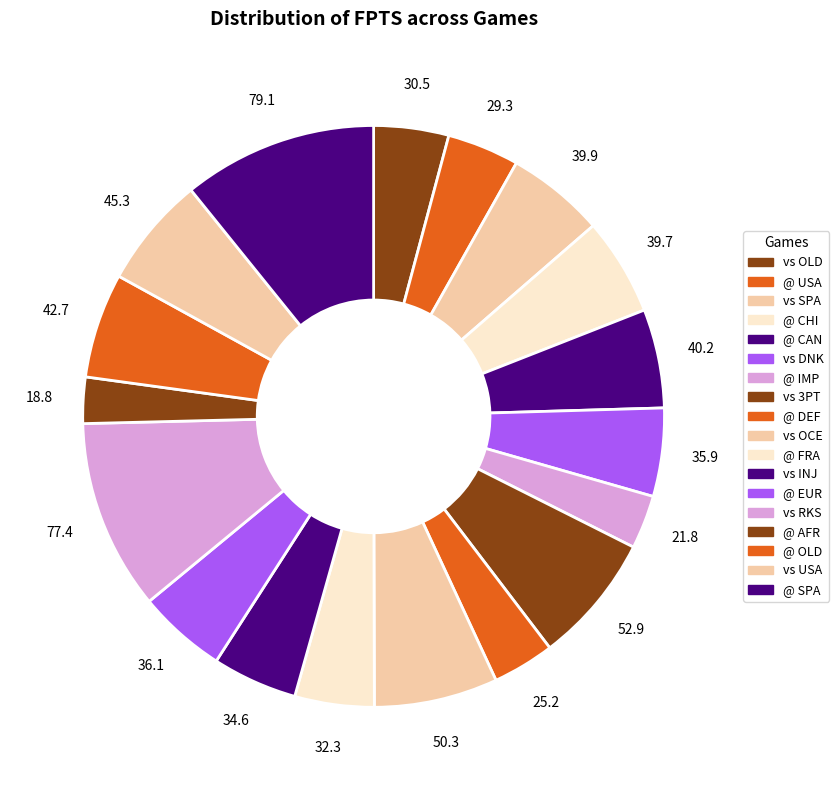

Count the number of slices in the pie.

18